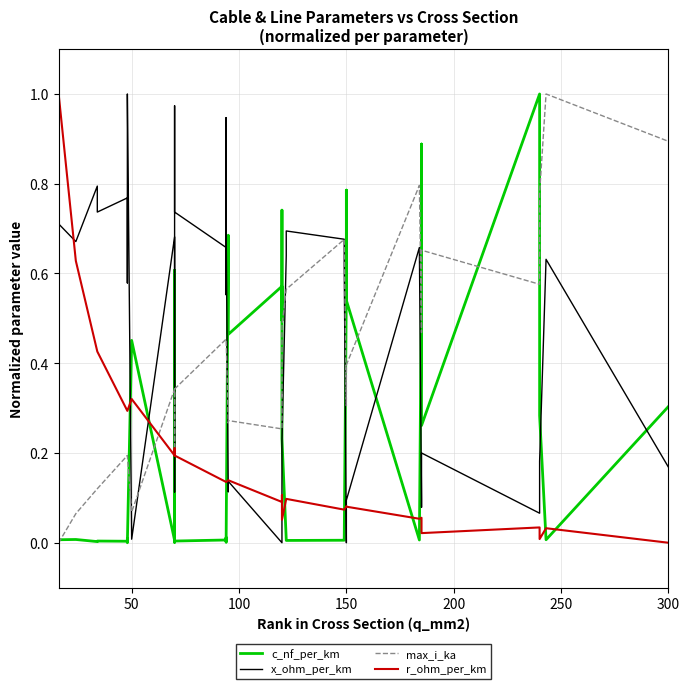

After their last crossing, which series has the higher values: c_nf_per_km or r_ohm_per_km?

c_nf_per_km